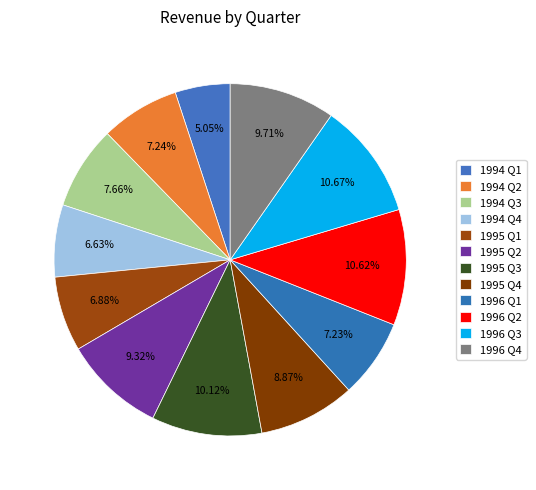

True or false: 1994 Q3 accounts for 15% of the total.

False